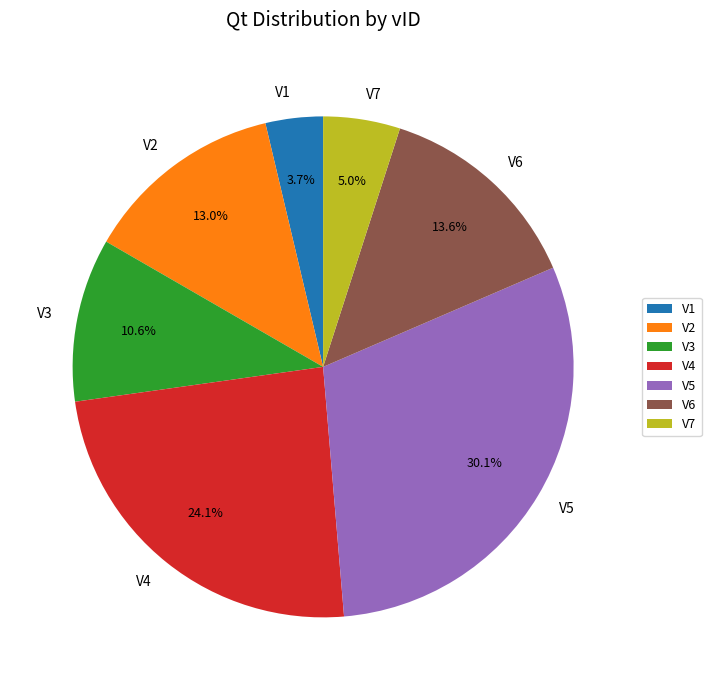

Which category has the biggest portion of the pie?

V5